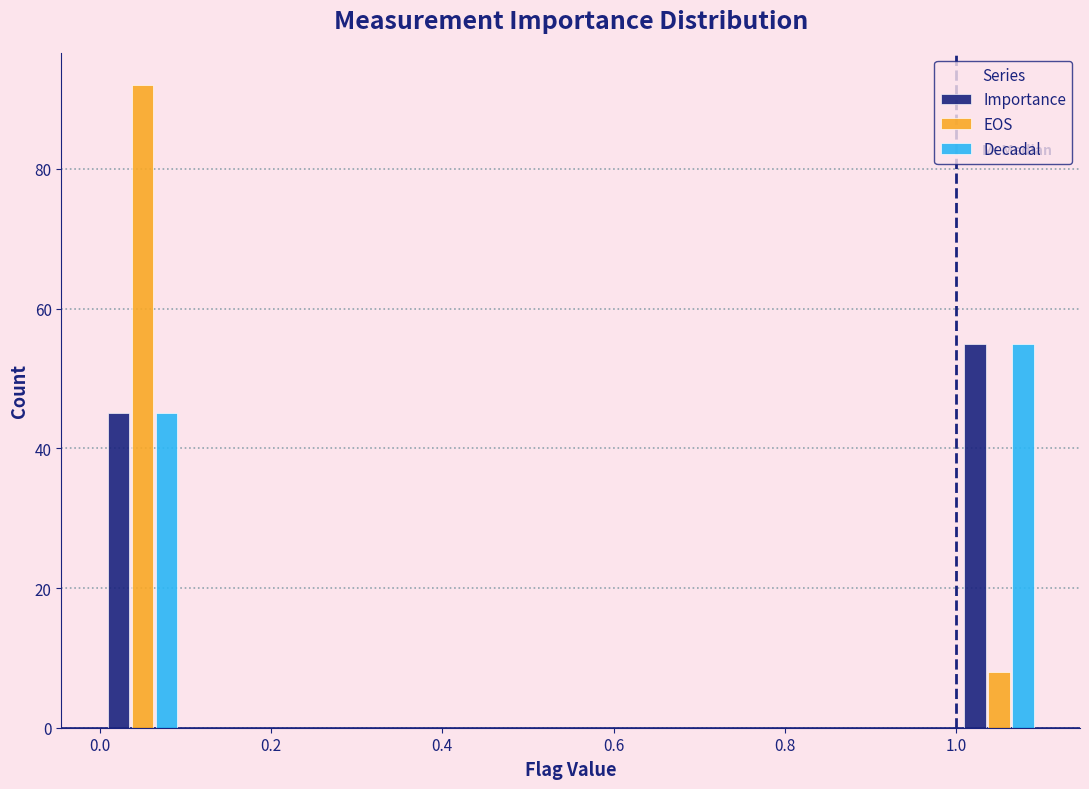

Reading left to right, list all the values displayed in this chart.

Importance: 45	55
EOS: 92	8
Decadal: 45	55